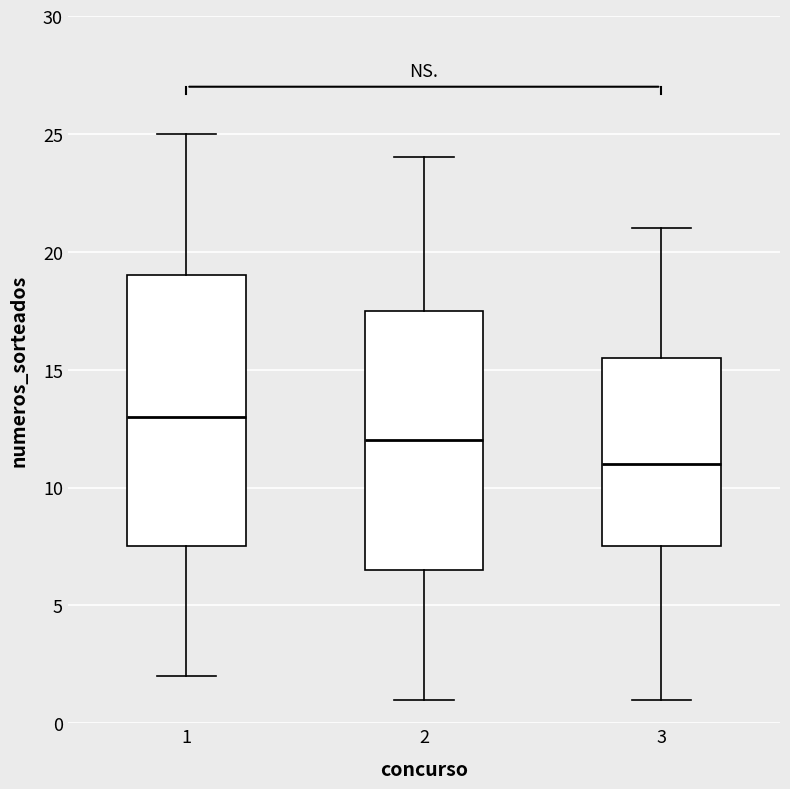

Where does the lower whisker of the box at x = 1 end on the y-axis? The values are not printed on the chart, so give them approximately, as read against the axis.

2.0